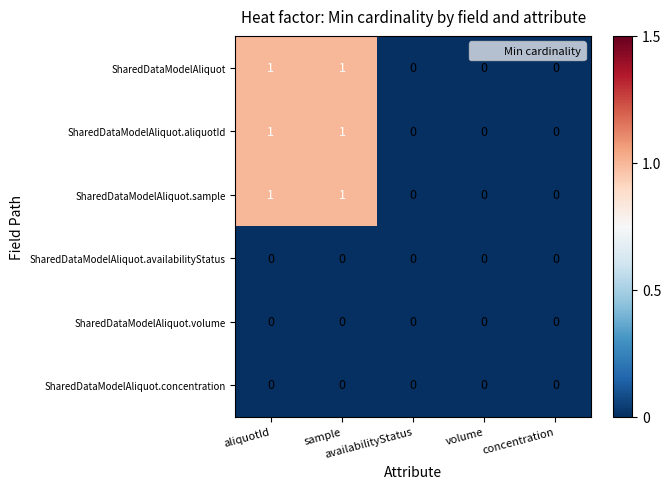

How many categories are shown in the chart?

5